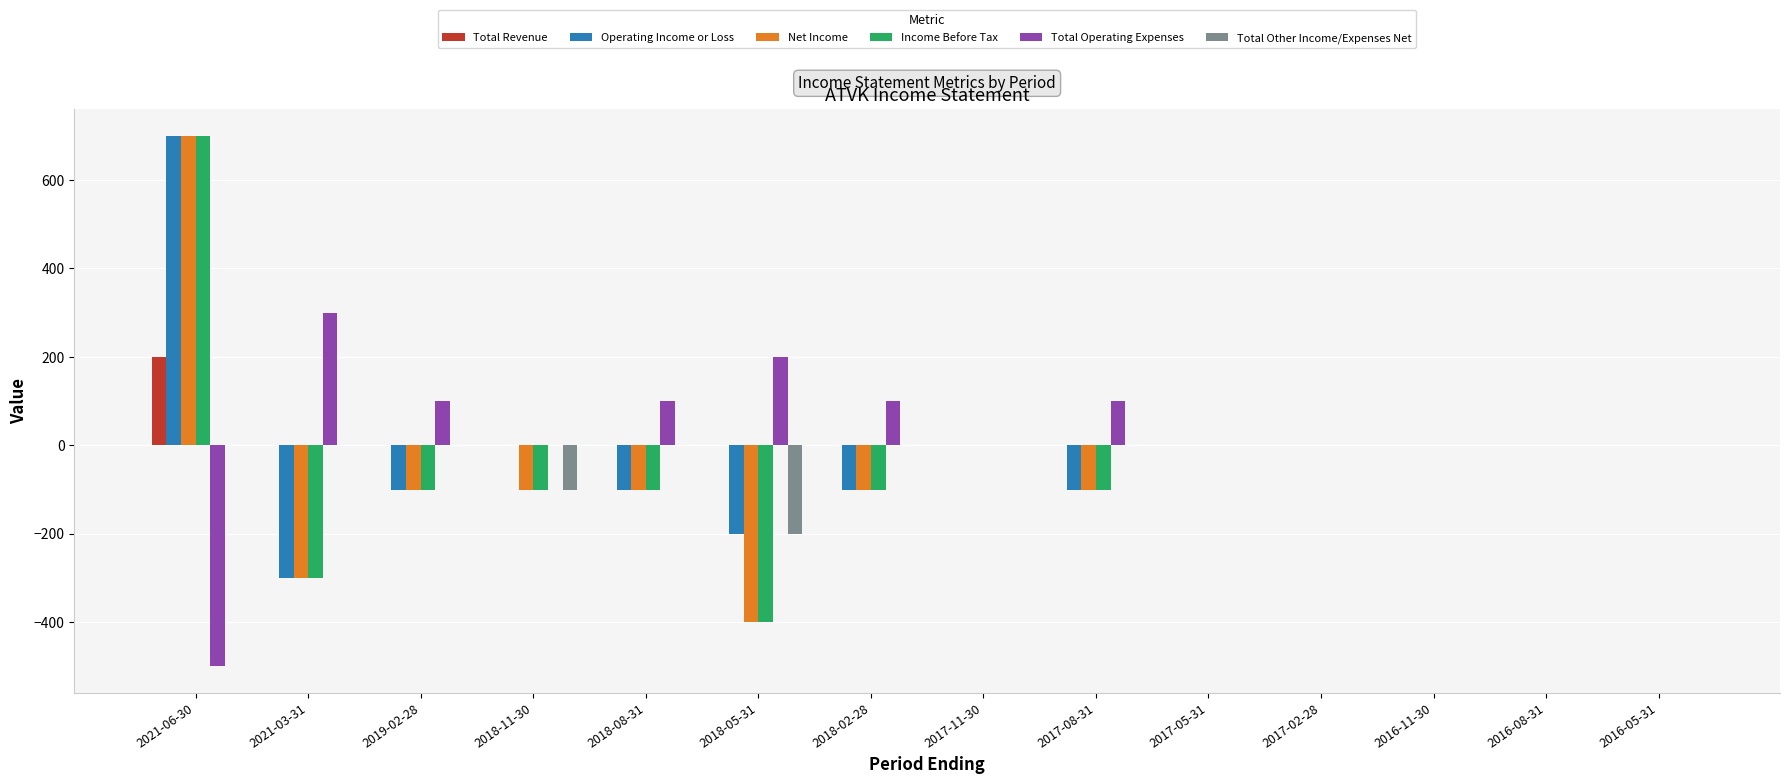

What is the average value of the Total Revenue series?

14